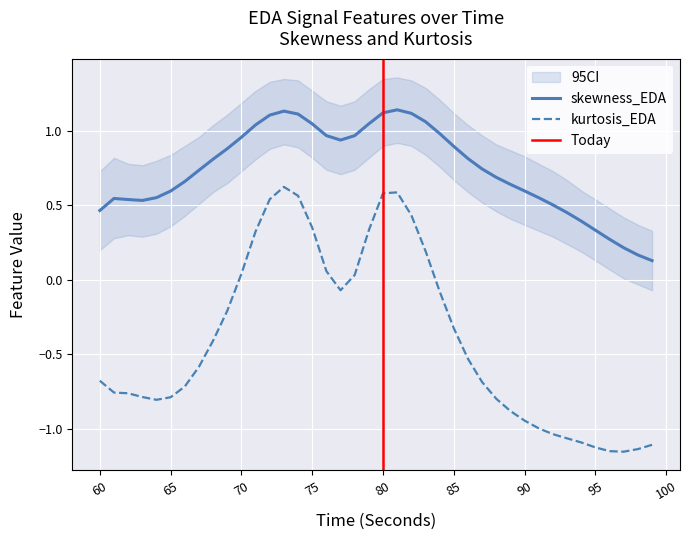

At which label is skewness_EDA closest to 0?

99